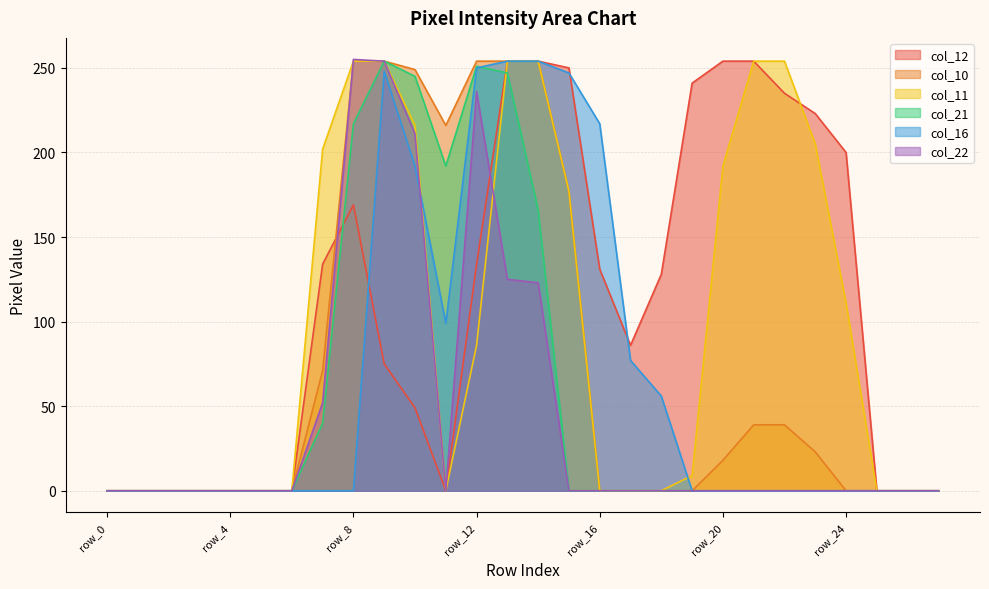

Does the chart have visible grid lines?

Yes